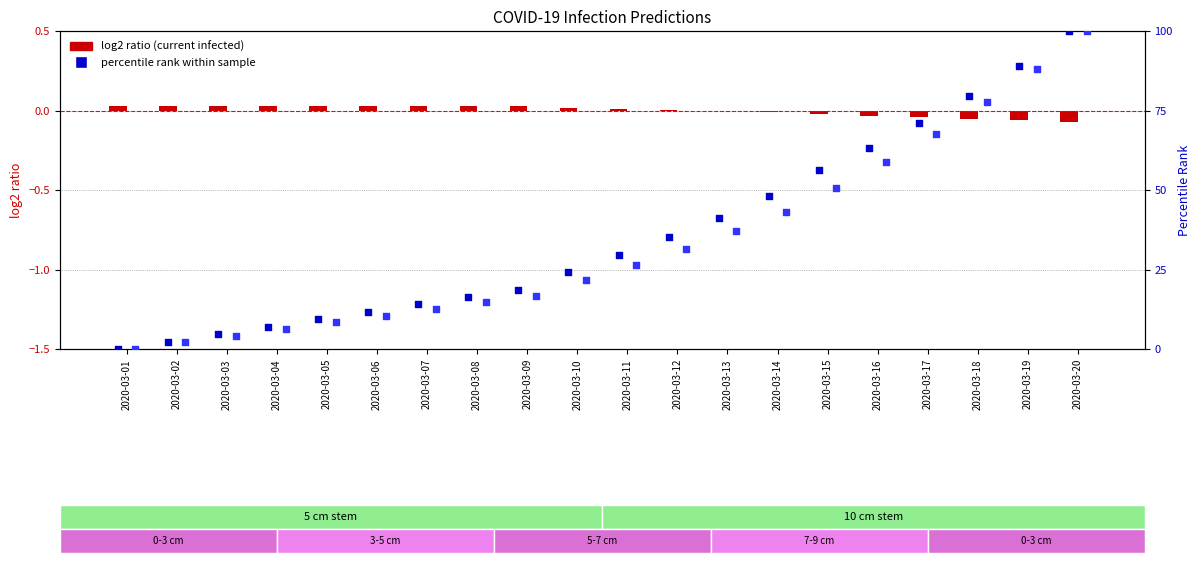

Is the value of predicted_current_infected_mean at 2020-03-06 greater than the value of percentile rank (current) at 2020-03-08?

No